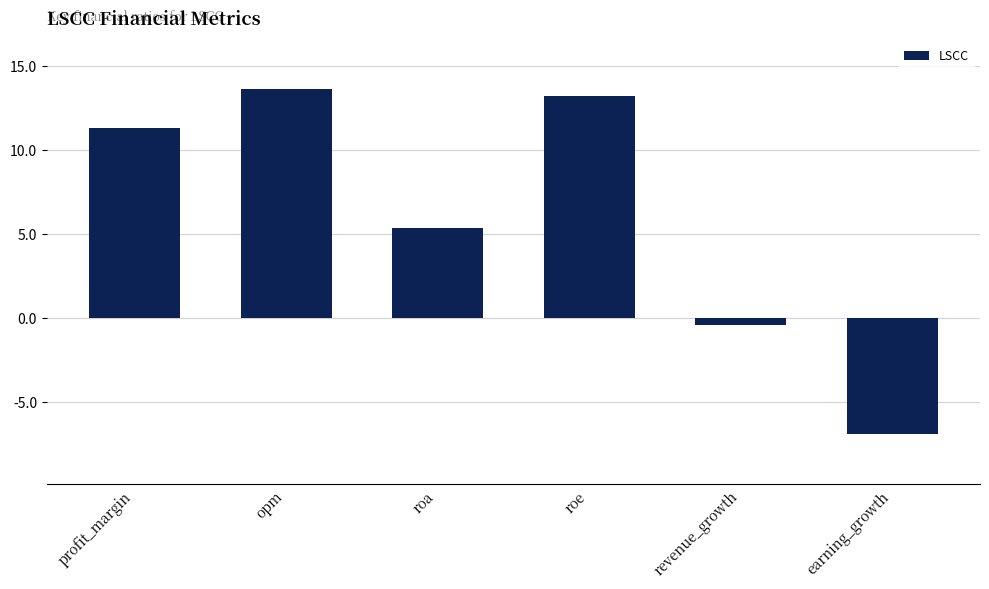

How many values are above zero?

4